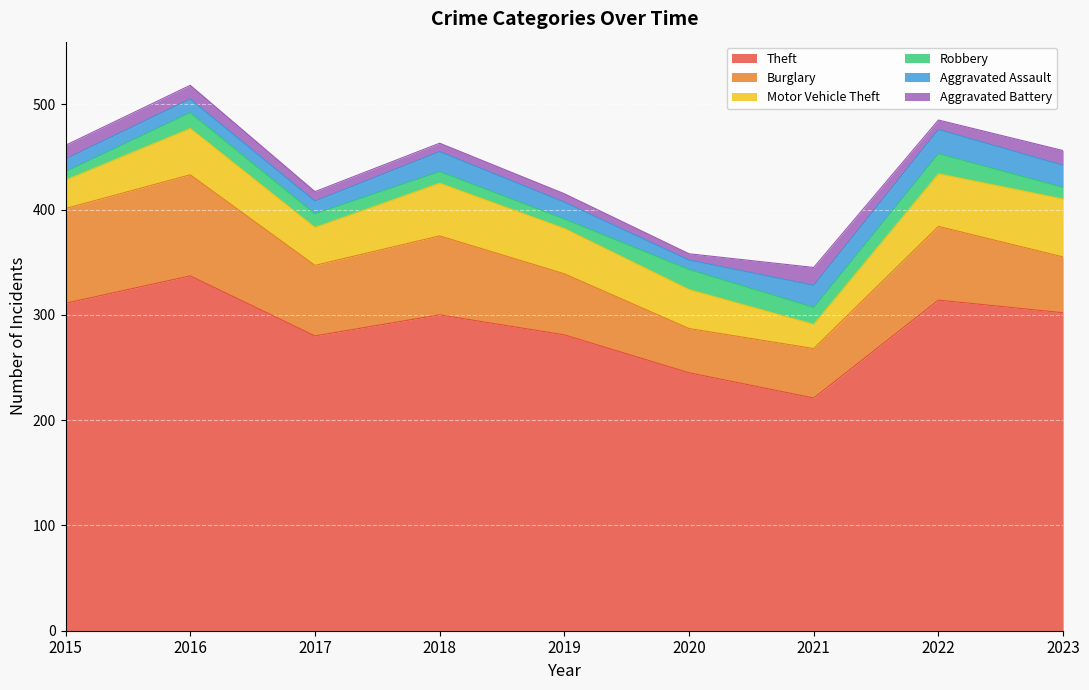

Reading left to right, transcribe all the data shown in this chart.

Theft: 311	337	280	300	281	245	221	314	302
Burglary: 90	96	67	75	58	42	47	70	53
Motor Vehicle Theft: 27	44	36	50	43	37	23	50	55
Robbery: 8	15	13	11	9	19	16	19	11
Aggravated Assault: 12	13	12	19	16	9	21	23	21
Aggravated Battery: 13	13	9	8	8	6	17	9	14